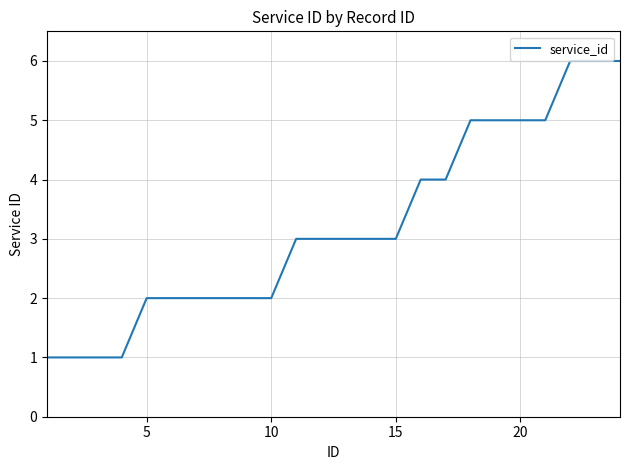

What is the maximum value shown in the chart?

6